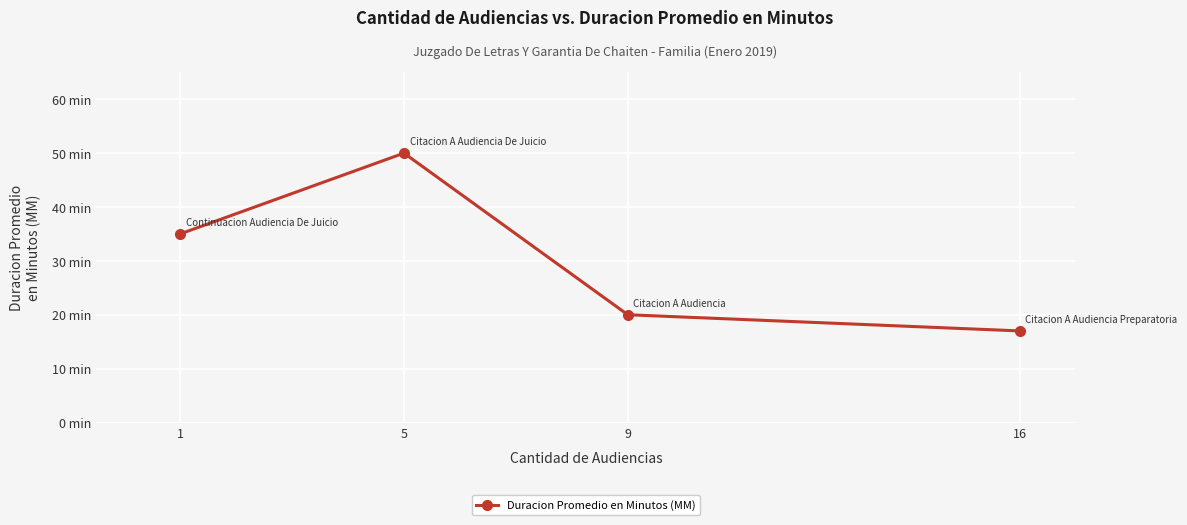

What is the approximate value at 5, to the nearest 5?

50